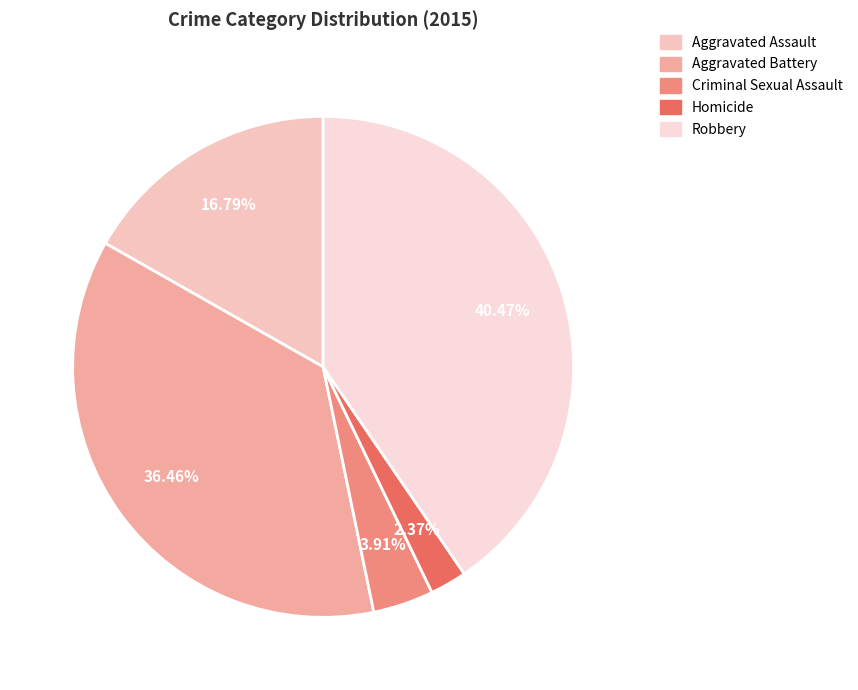

How many slices are in this pie chart?

5